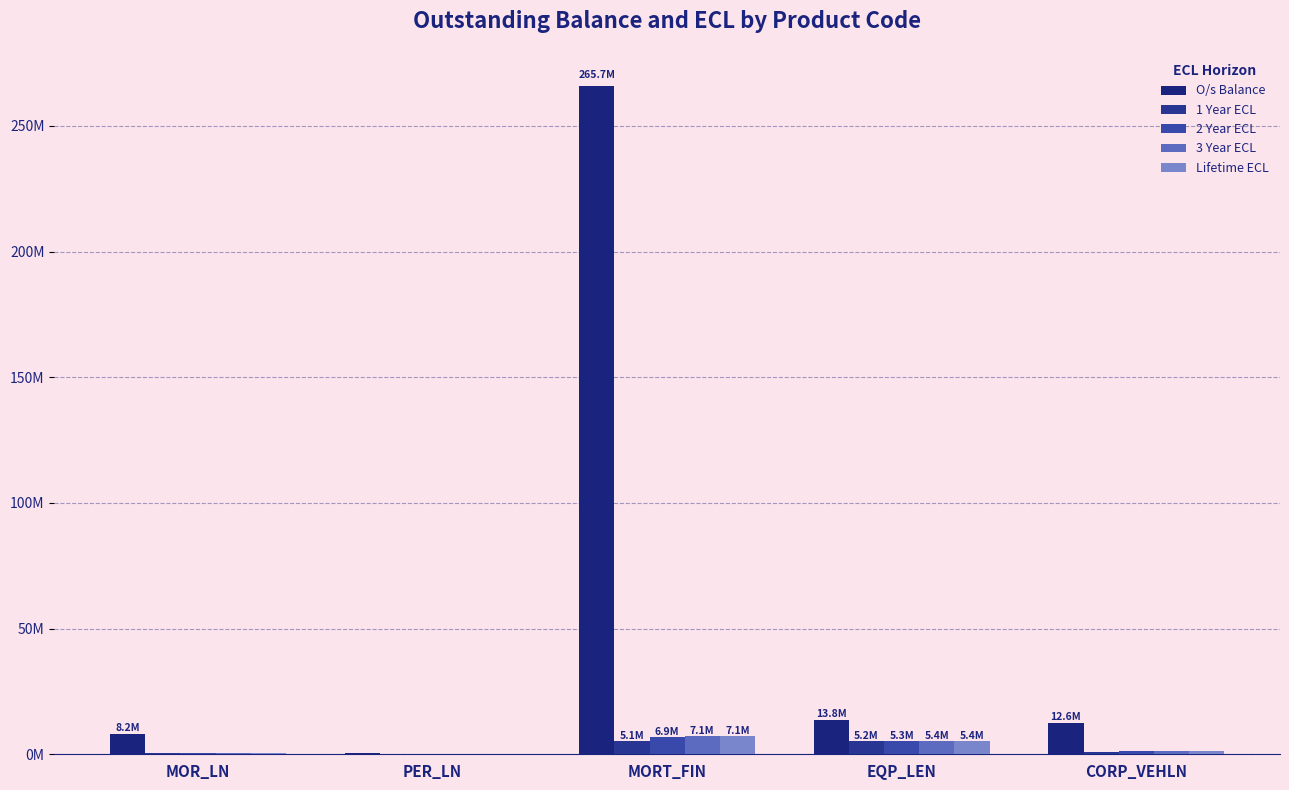

Does the chart contain stacked bars?

No